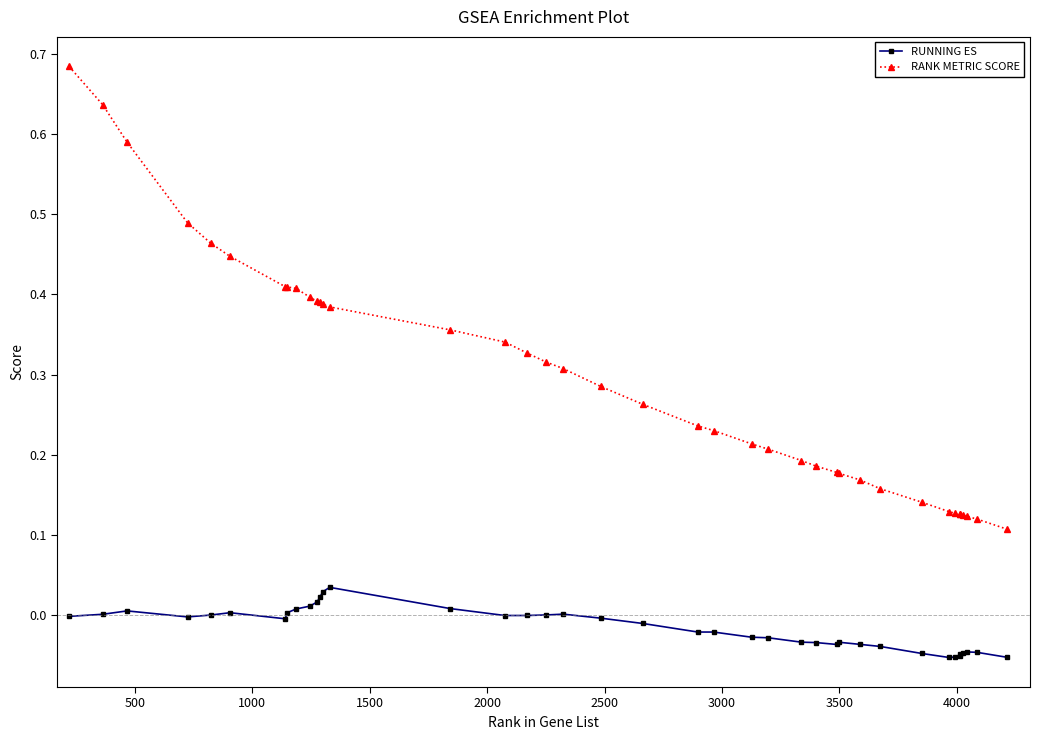

List the series in order of their peak value, highest first.

RANK METRIC SCORE, RUNNING ES